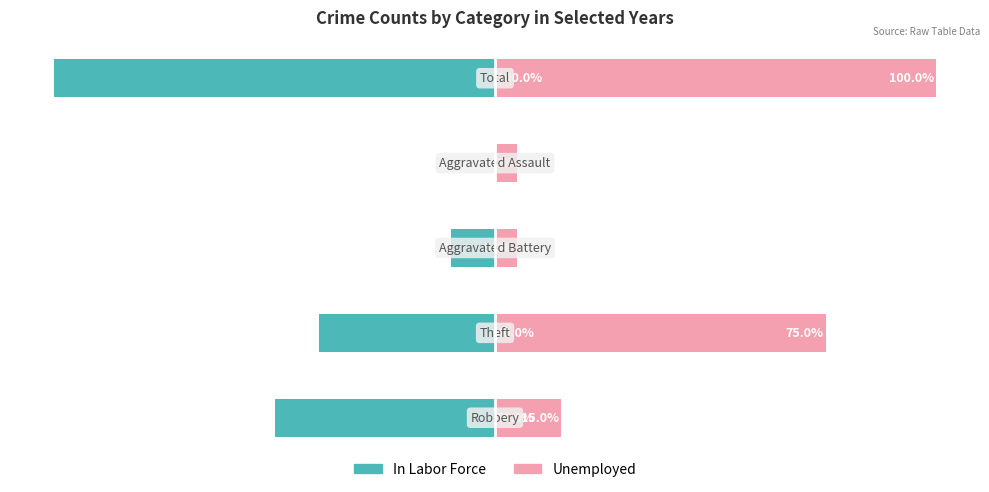

Reading left to right, what are all the values shown in this chart?

In Labor Force: 0=-50	1=-40	2=-10	3=0	4=-100
Unemployed: 0=15	1=75	2=5	3=5	4=100